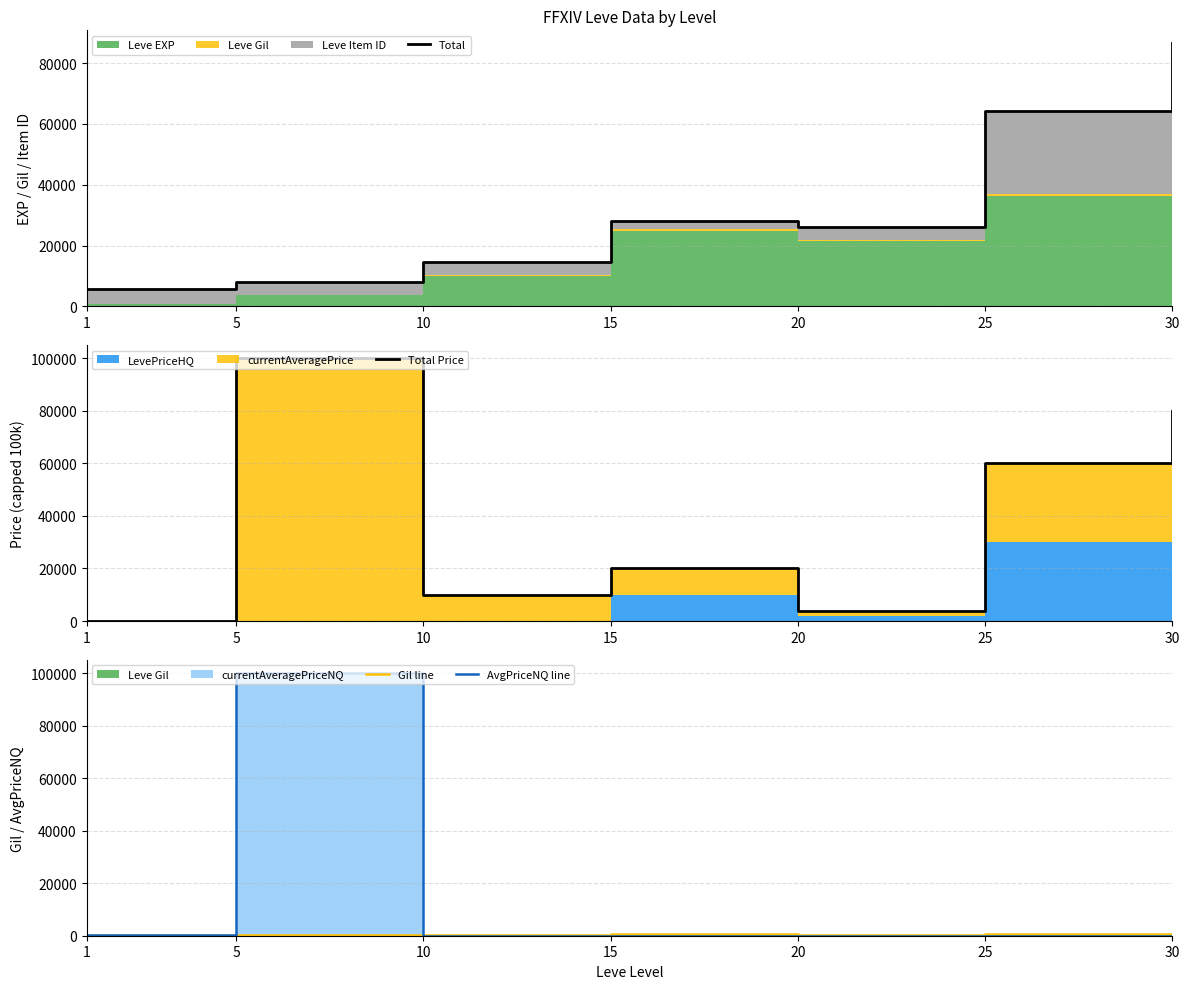

What is the average value of the Total Price series?

39157